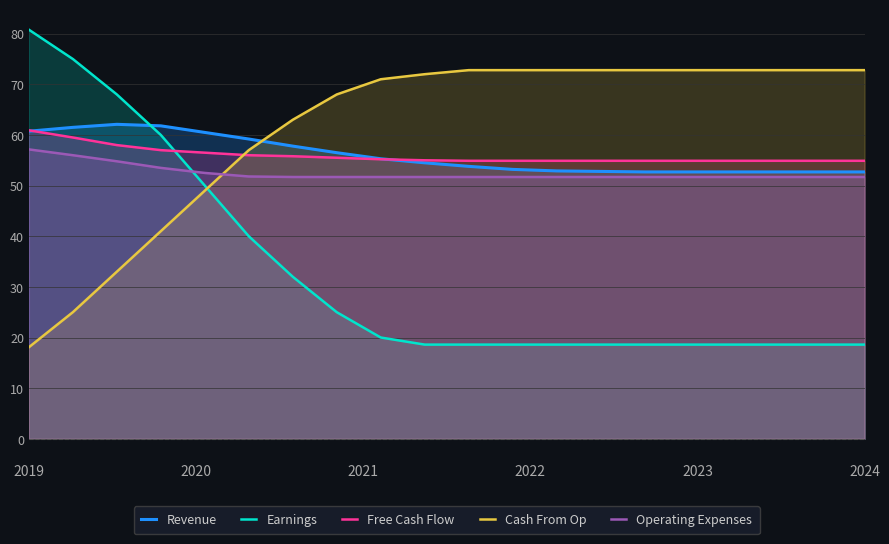

How many data points does each series have?

20